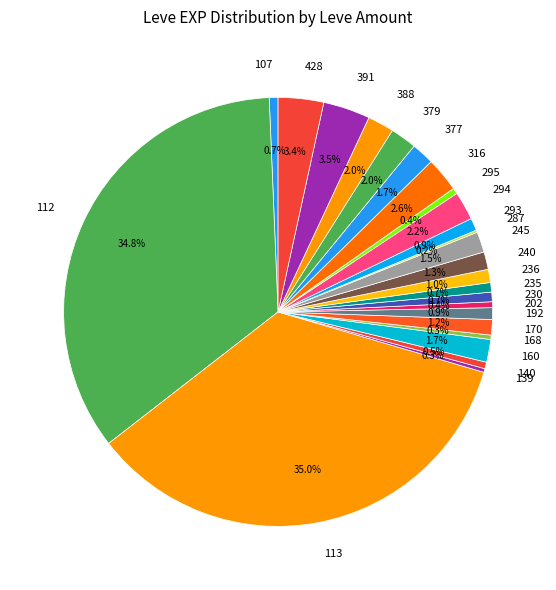

Between 112 and 293, which is larger?

112